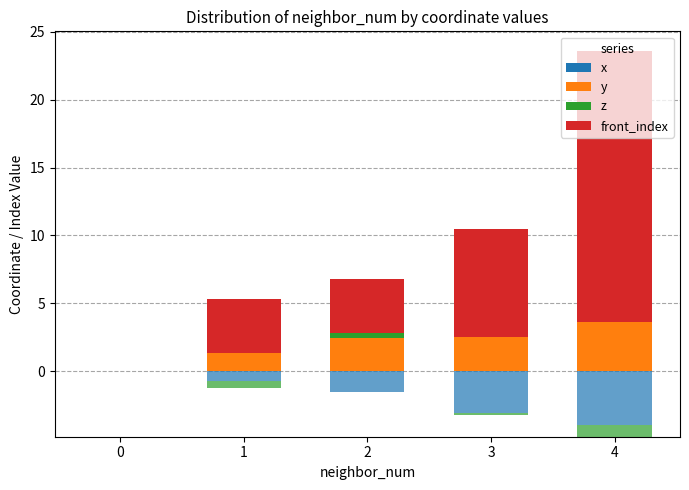

List the series in order of their peak value, highest first.

front_index, y, z, x